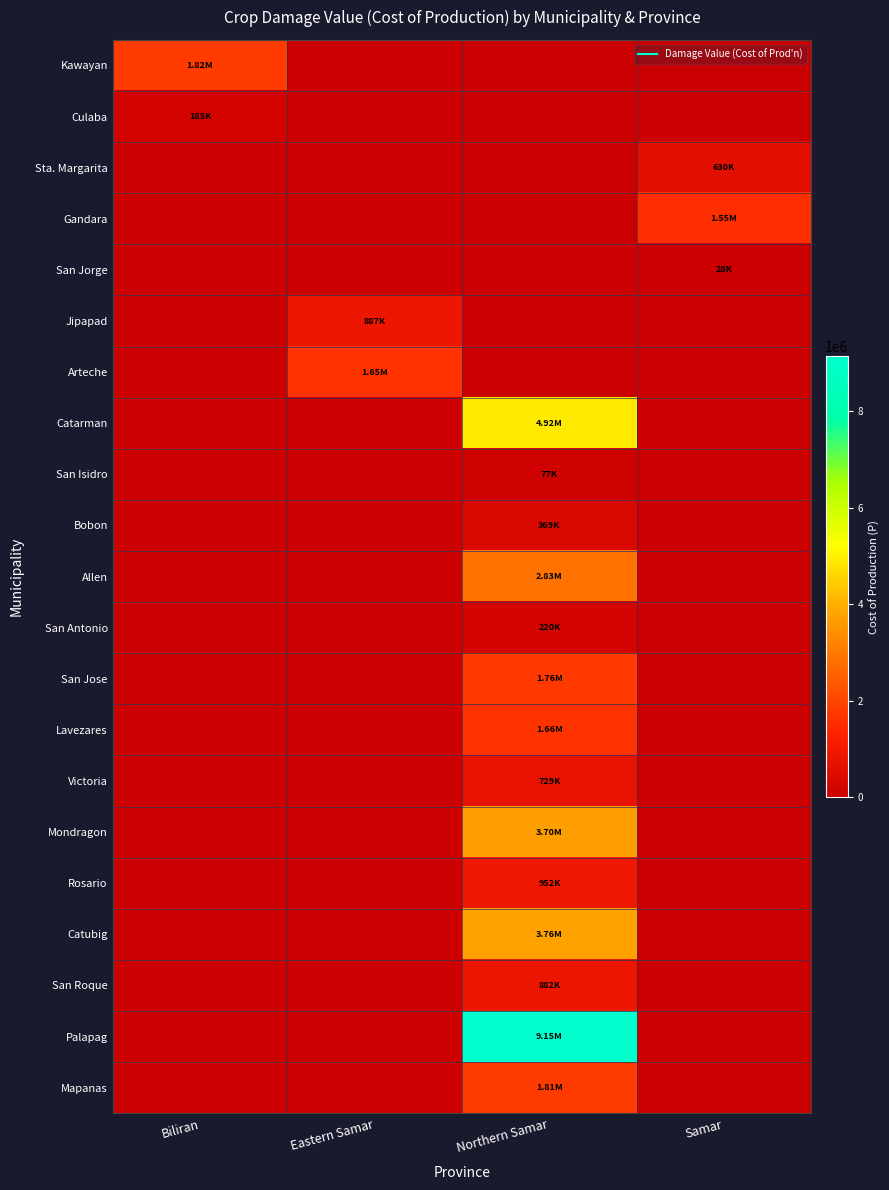

Rank the series by their maximum value, from lowest to highest.

San Jorge, San Isidro, Culaba, San Antonio, Bobon, Sta. Margarita, Victoria, San Roque, Jipapad, Rosario, Gandara, Arteche, Lavezares, San Jose, Mapanas, Kawayan, Allen, Mondragon, Catubig, Catarman, Palapag